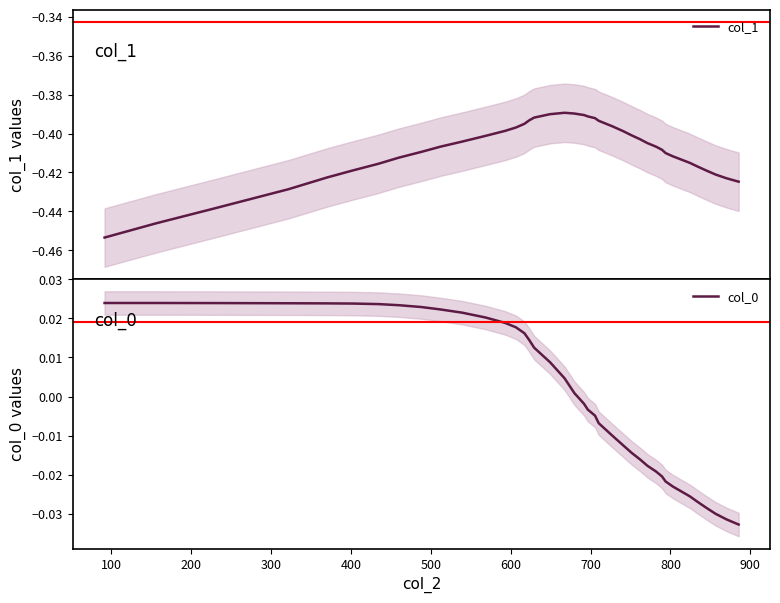

True or false: col_1 and col_0 intersect in this chart.

False